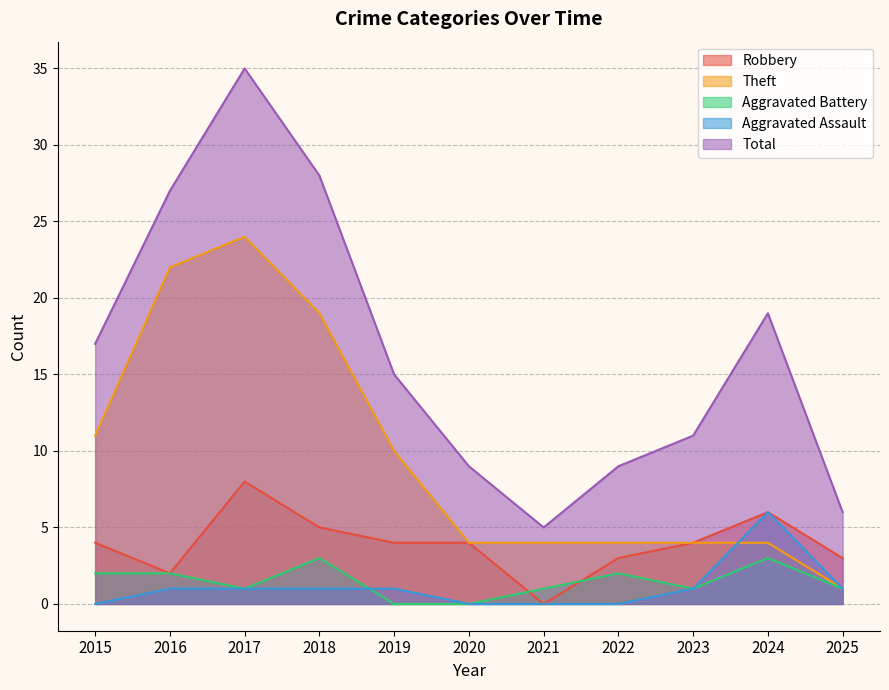

Is it true that Robbery equals 1 at 2016?

False